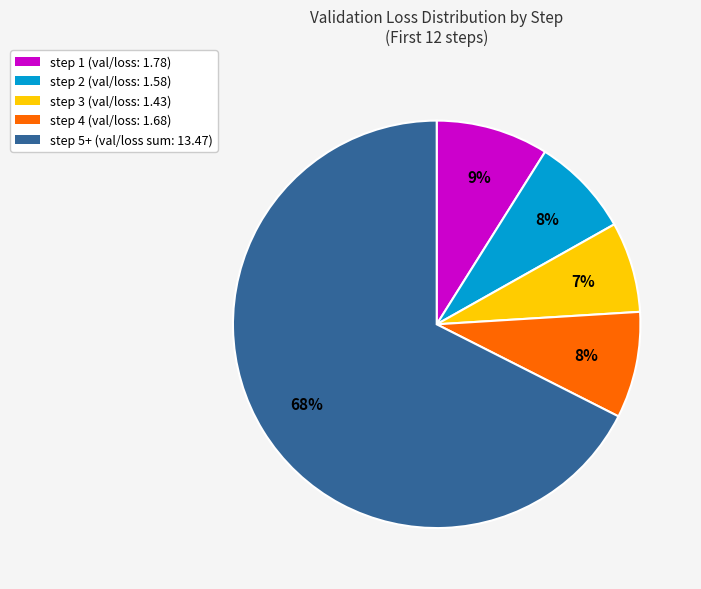

Is there any slice that represents more than half of the pie?

Yes